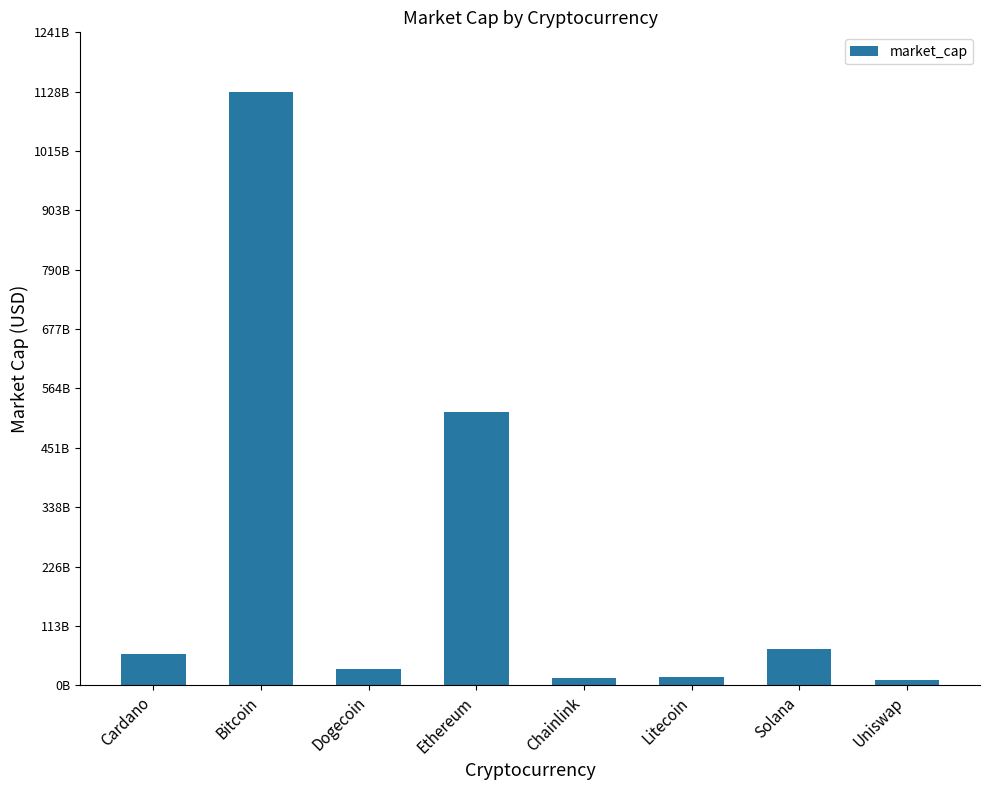

What is the approximate value at Solana, to the nearest 100?

68848869700